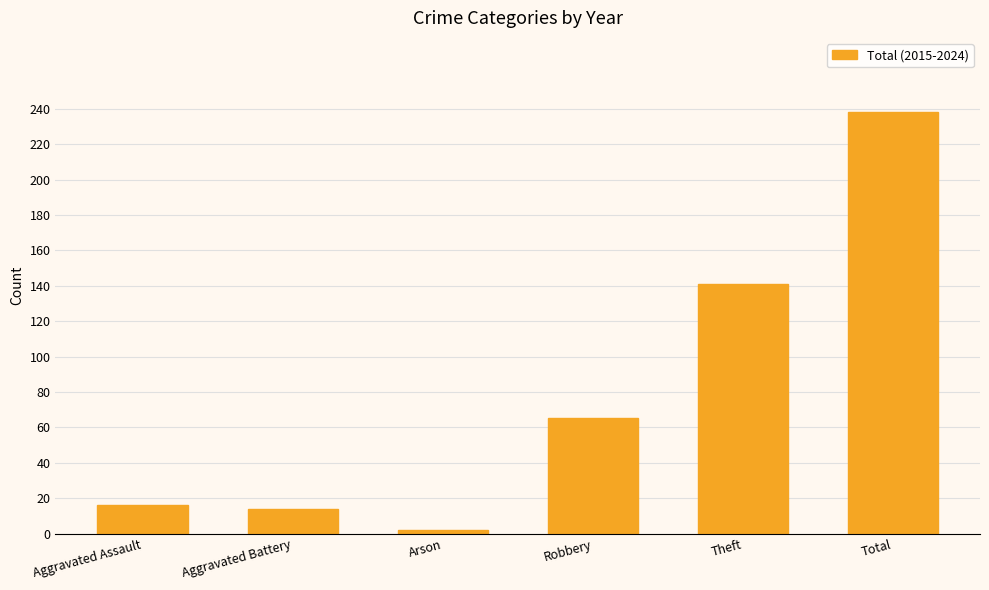

Which category has the highest value across all series?

Total